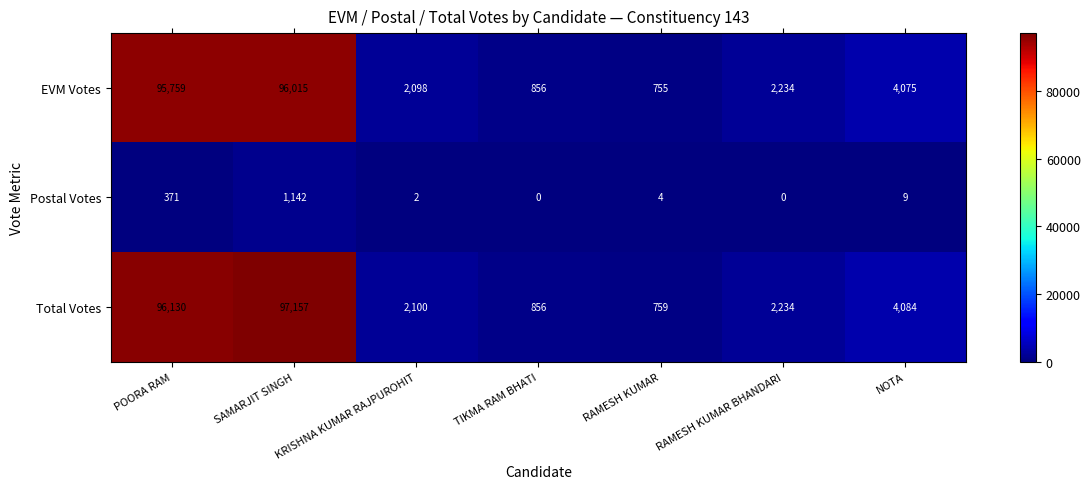

What is the spread (max minus min) of values at SAMARJIT SINGH?

96015